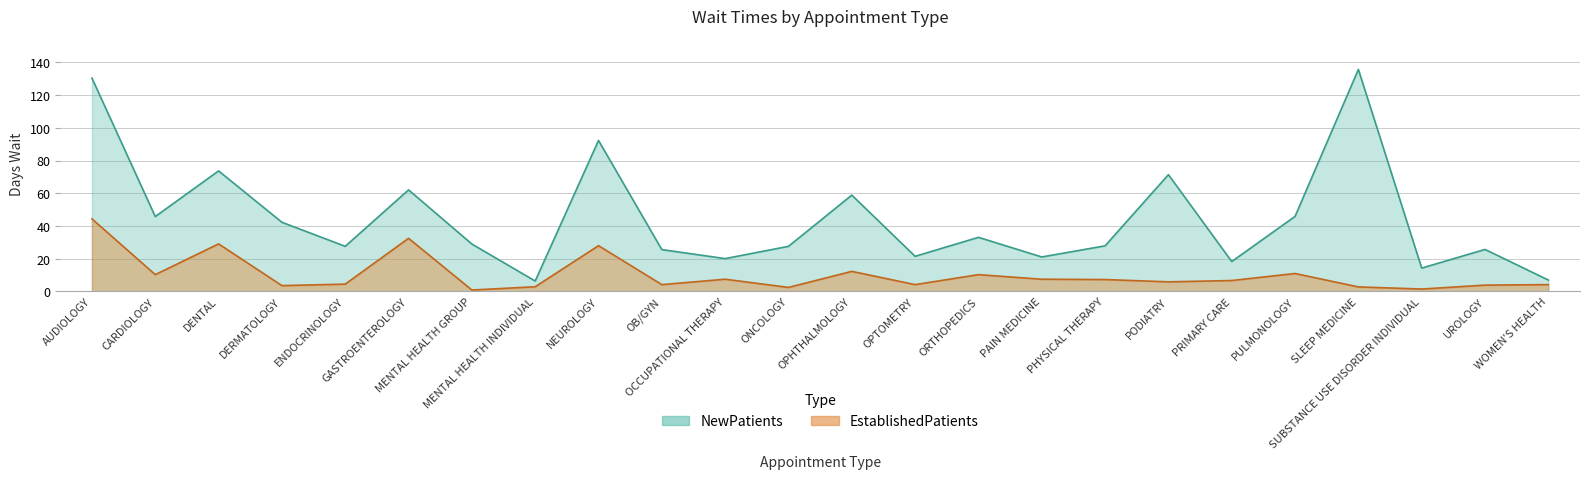

What is the difference between the NewPatients values at ONCOLOGY and OCCUPATIONAL THERAPY?

7.5